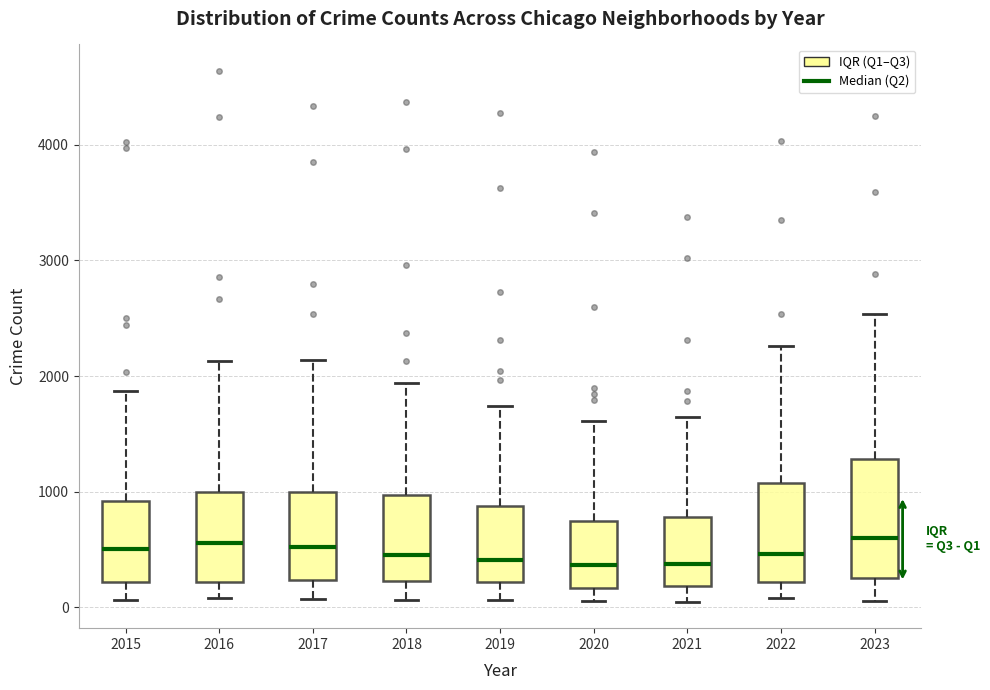

Reading left to right, read every box against the y-axis: the position of its median line, the range the box covers, and the ends of its whiskers. The values are not printed on the chart, so give them approximately, as read against the axis.

2015: median 500, box 200 to 900, whiskers 100 to 1900
2016: median 600, box 200 to 1000, whiskers 100 to 2100
2017: median 500, box 200 to 1000, whiskers 100 to 2100
2018: median 500, box 200 to 1000, whiskers 100 to 1900
2019: median 400, box 200 to 900, whiskers 100 to 1700
2020: median 400, box 200 to 700, whiskers 100 to 1600
2021: median 400, box 200 to 800, whiskers 100 to 1600
2022: median 500, box 200 to 1100, whiskers 100 to 2300
2023: median 600, box 300 to 1300, whiskers 100 to 2500